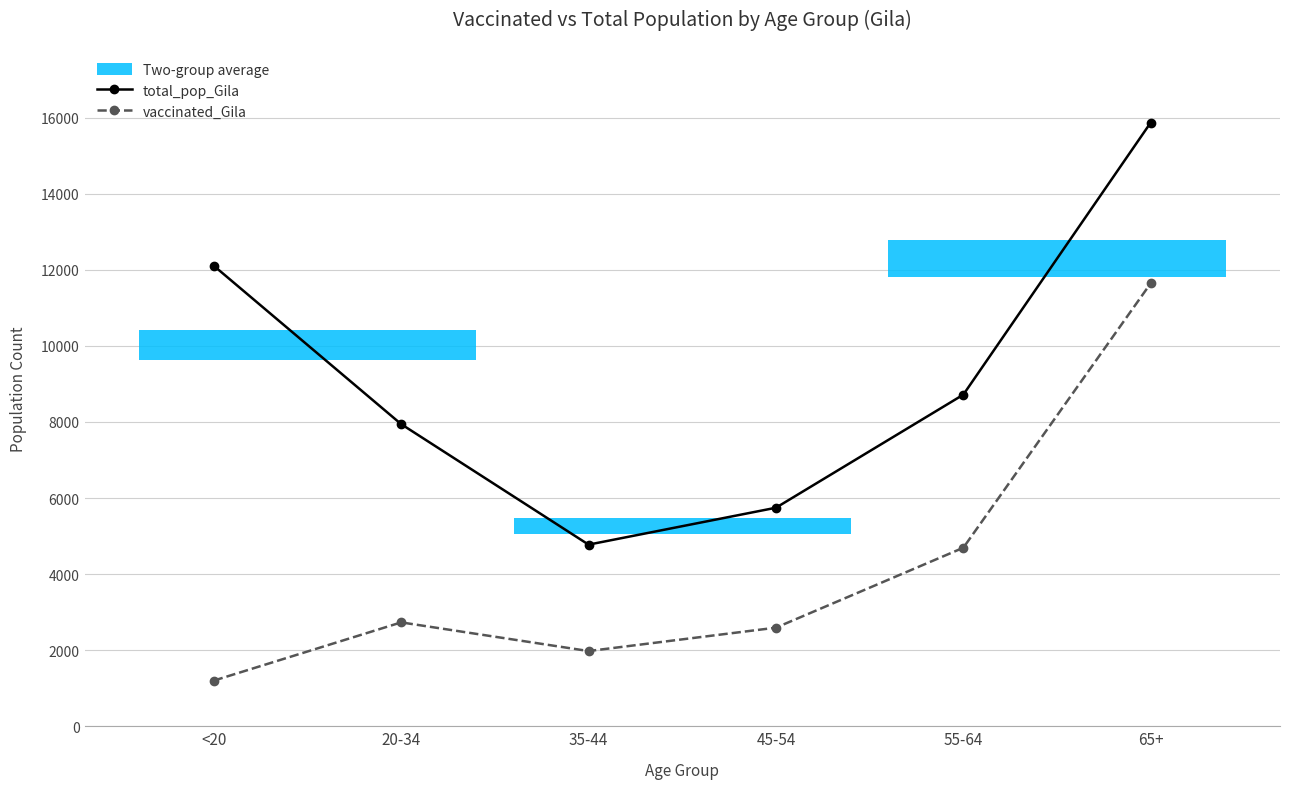

True or false: vaccinated_Gila and total_pop_Gila cross at least once.

False